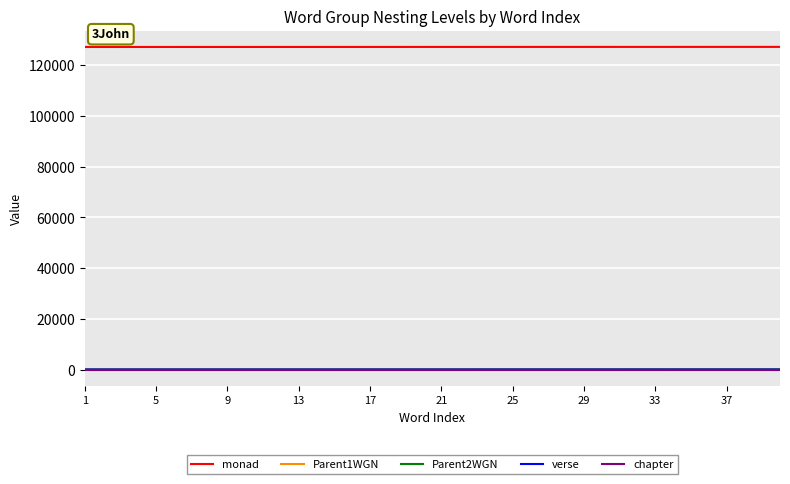

True or false: verse and monad cross at least once.

False